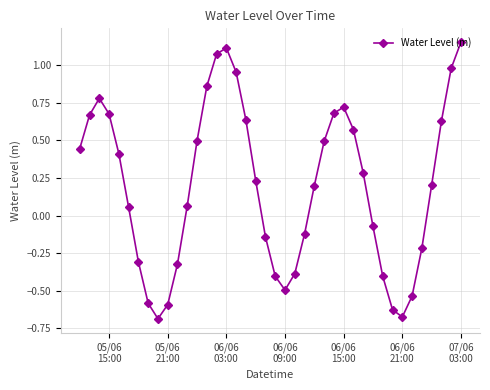

How many values are below 0?

16